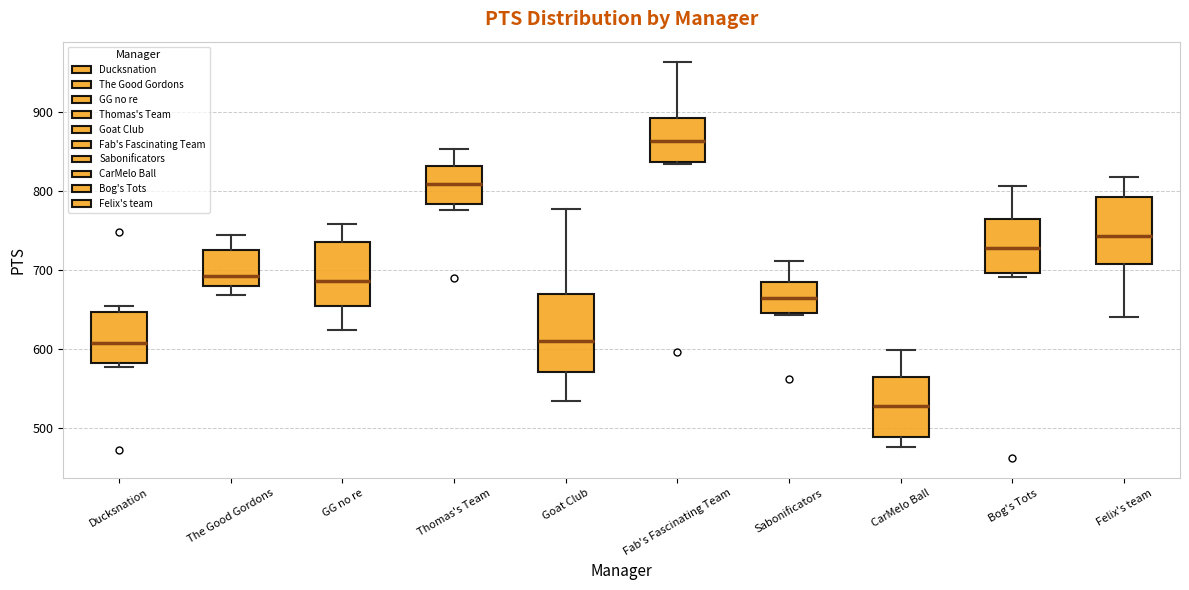

Reading left to right, transcribe this box plot: for each box, give where its median line is, the range the box spans, and where its two whiskers end, as read against the y-axis. The values are not printed on the chart, so give them approximately, as read against the axis.

Ducksnation: median 610, box 580 to 650, whiskers 580 (just below the box's lower edge) to 660
The Good Gordons: median 690, box 680 to 730, whiskers 670 to 750
GG no re: median 690, box 650 to 740, whiskers 620 to 760
Thomas's Team: median 810, box 780 to 830, whiskers 780 (just below the box's lower edge) to 850
Goat Club: median 610, box 570 to 670, whiskers 540 to 780
Fab's Fascinating Team: median 860, box 840 to 890, whiskers 830 to 960
Sabonificators: median 660, box 650 to 680, whiskers 640 to 710
CarMelo Ball: median 530, box 490 to 560, whiskers 480 to 600
Bog's Tots: median 730, box 700 to 770, whiskers 690 to 810
Felix's team: median 740, box 710 to 790, whiskers 640 to 820